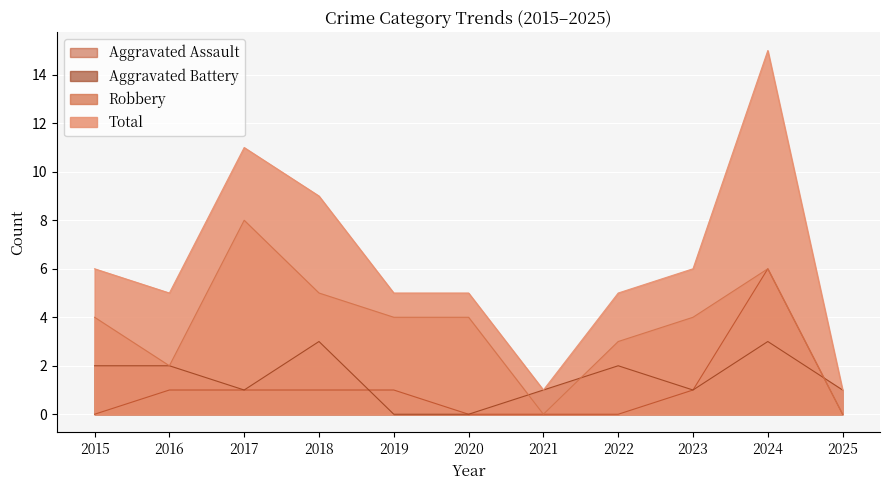

Between 2022 and 2015, which is larger?

2022